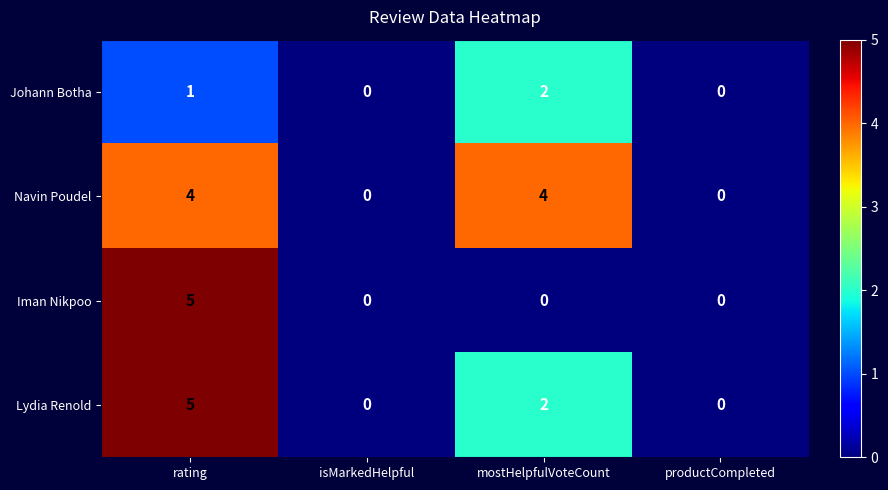

The value of Lydia Renold at mostHelpfulVoteCount is 2. True or false?

True